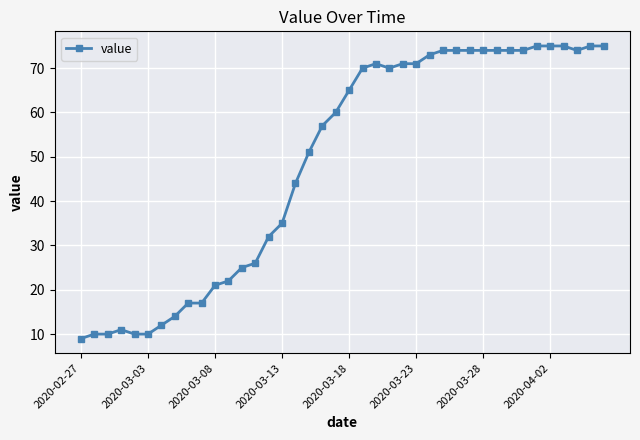

What is the smallest value displayed?

9